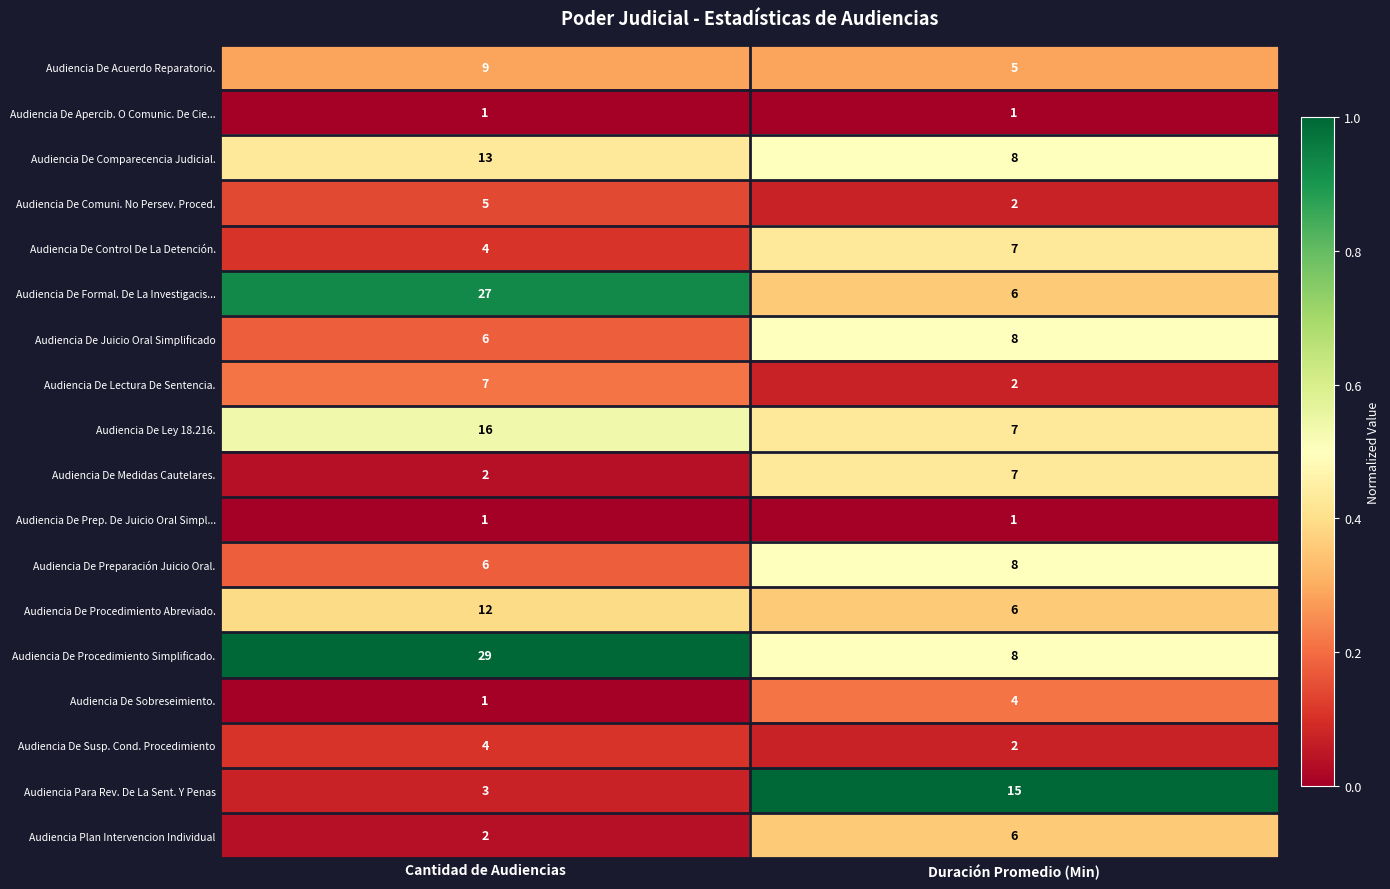

The value of Audiencia De Control De La Detención. at Duración Promedio (Min) is 10. True or false?

False